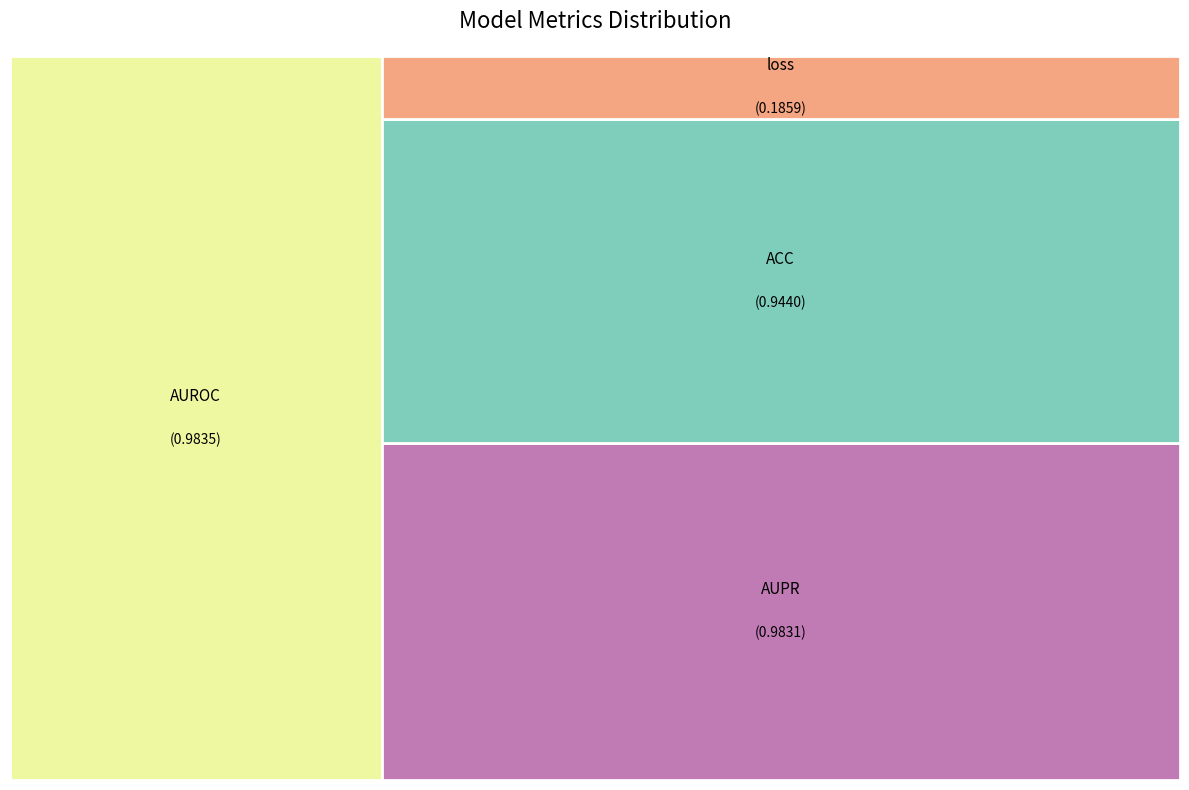

Which slice is the smallest?

loss